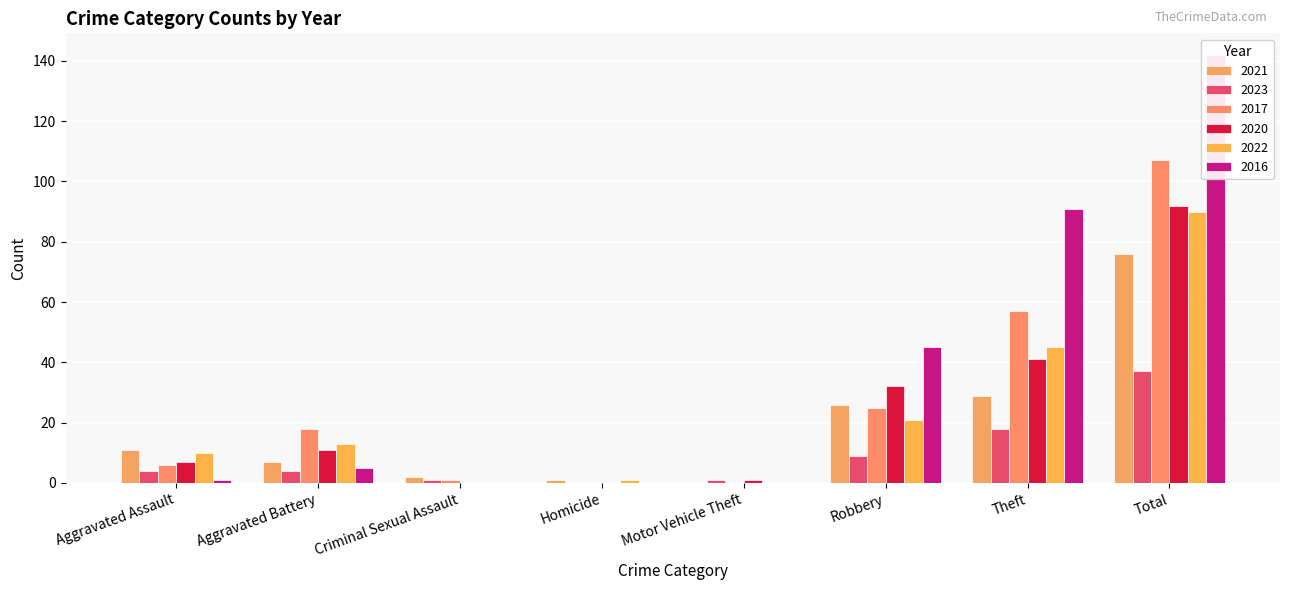

Reading left to right, list all the values displayed in this chart.

2021: 11	7	2	1	0	26	29	76
2023: 4	4	1	0	1	9	18	37
2017: 6	18	1	0	0	25	57	107
2020: 7	11	0	0	1	32	41	92
2022: 10	13	0	1	0	21	45	90
2016: 1	5	0	0	0	45	91	142